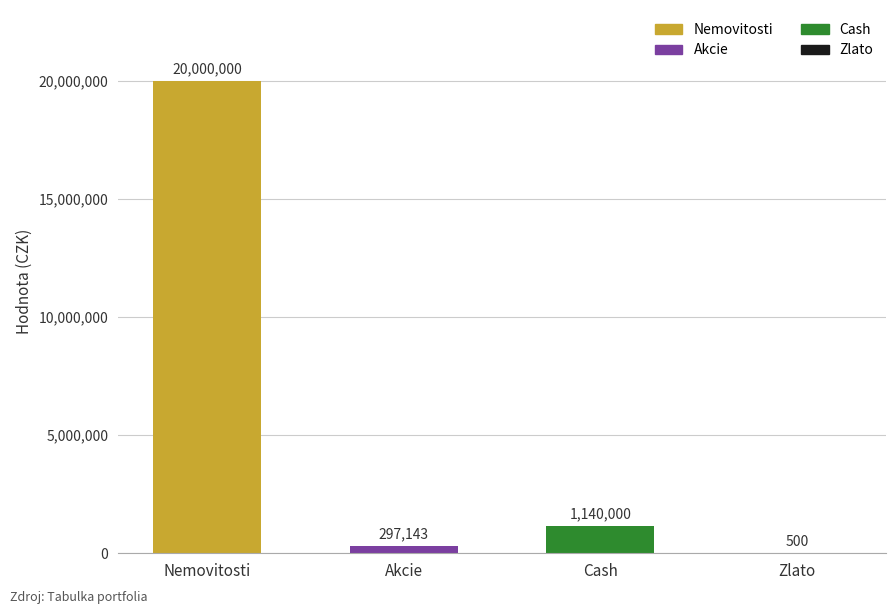

True or false: the data shows 1140000 at Cash.

True